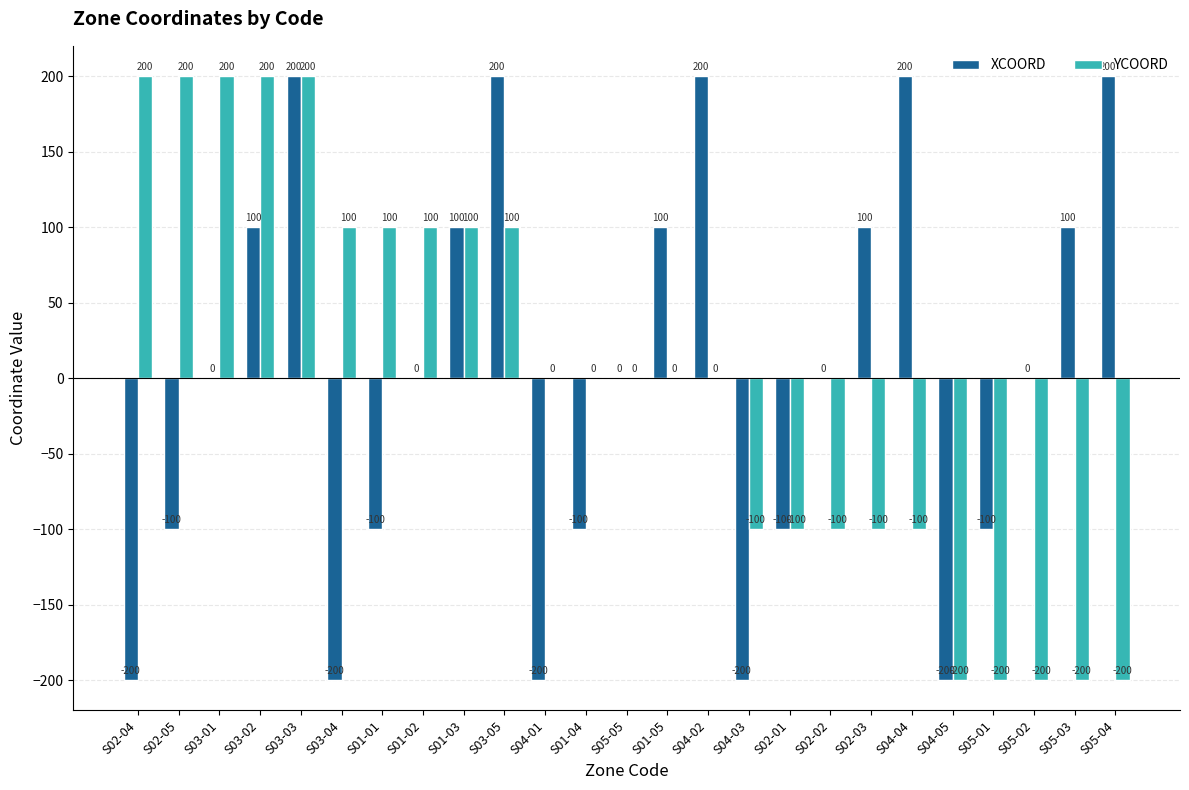

True or false: YCOORD has a value of 0 at S04-02.

True